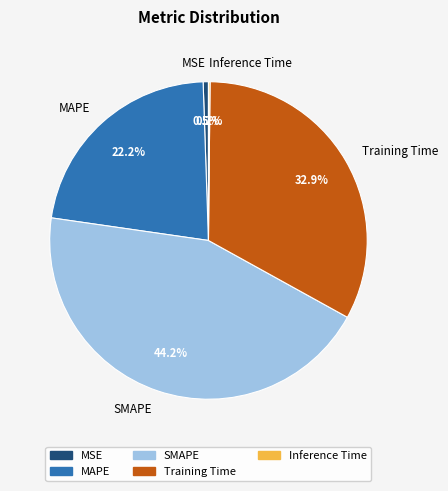

The MSE slice represents 11% of the pie. True or false?

False